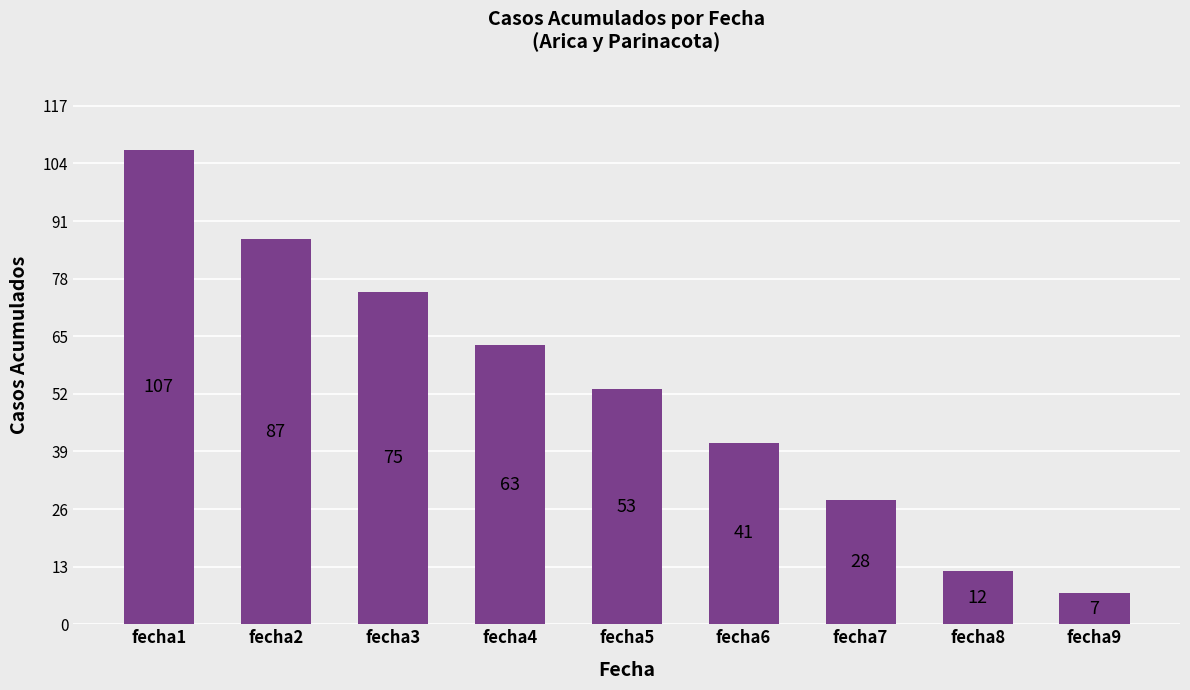

At which label is the value closest to 57?

fecha5